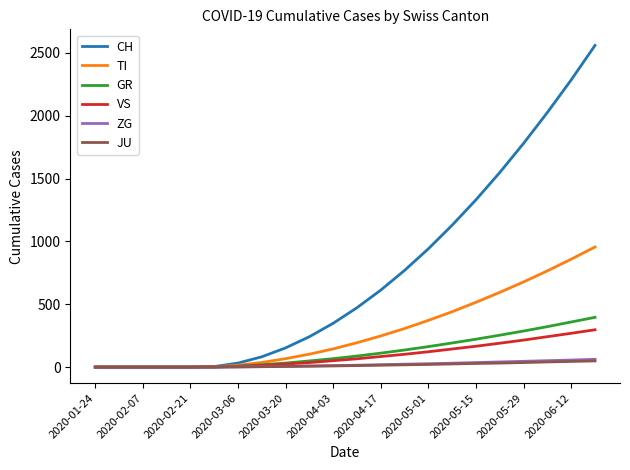

Which series has the largest total across all categories?

CH